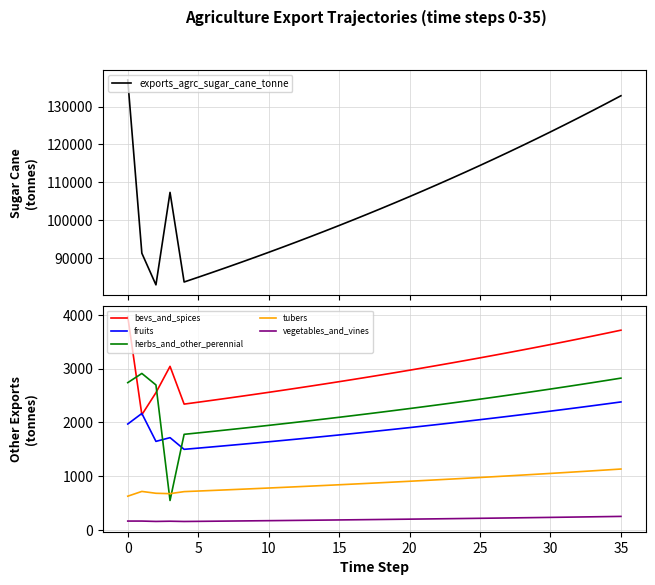

What is the greatest value displayed?

137005.9